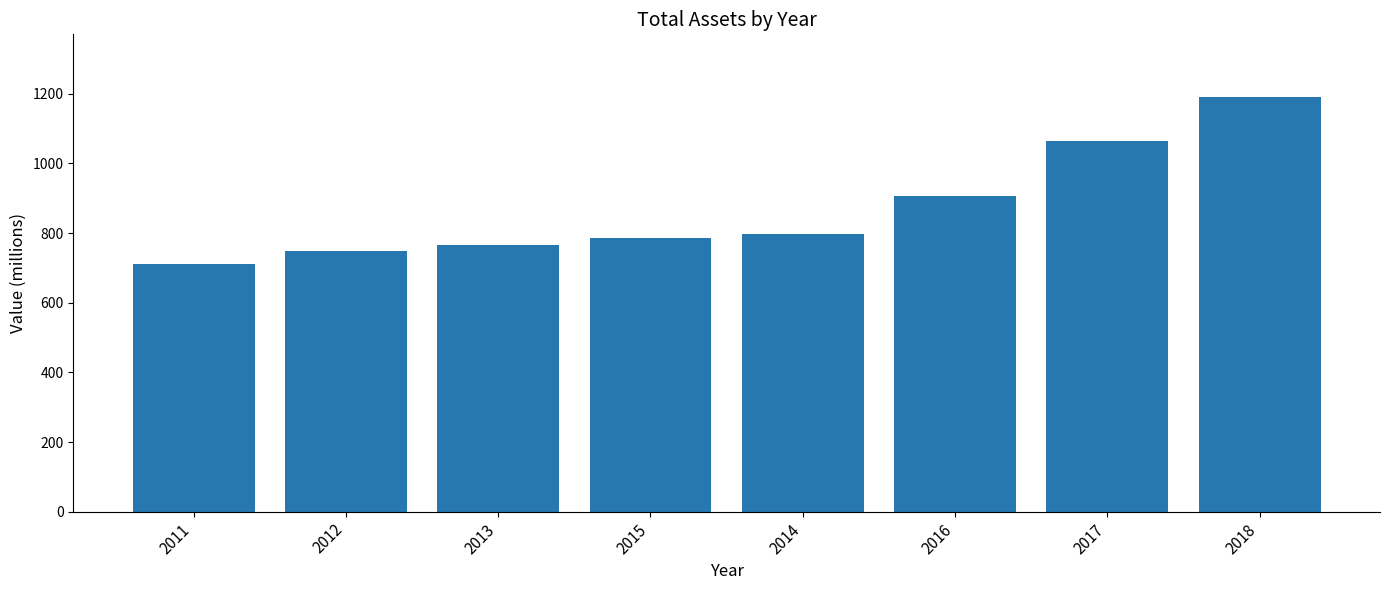

Where is the data nearest to the value 952?

2016